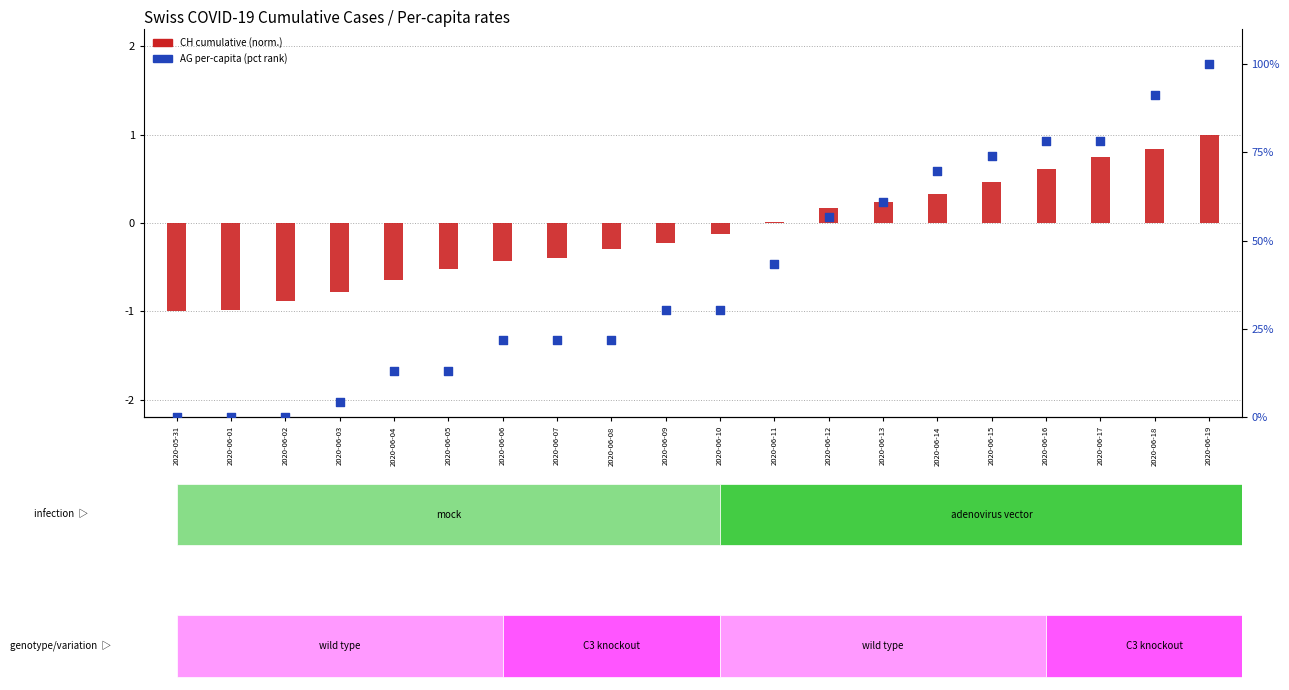

Which series has the largest total across all categories?

AG per-capita (pct rank)